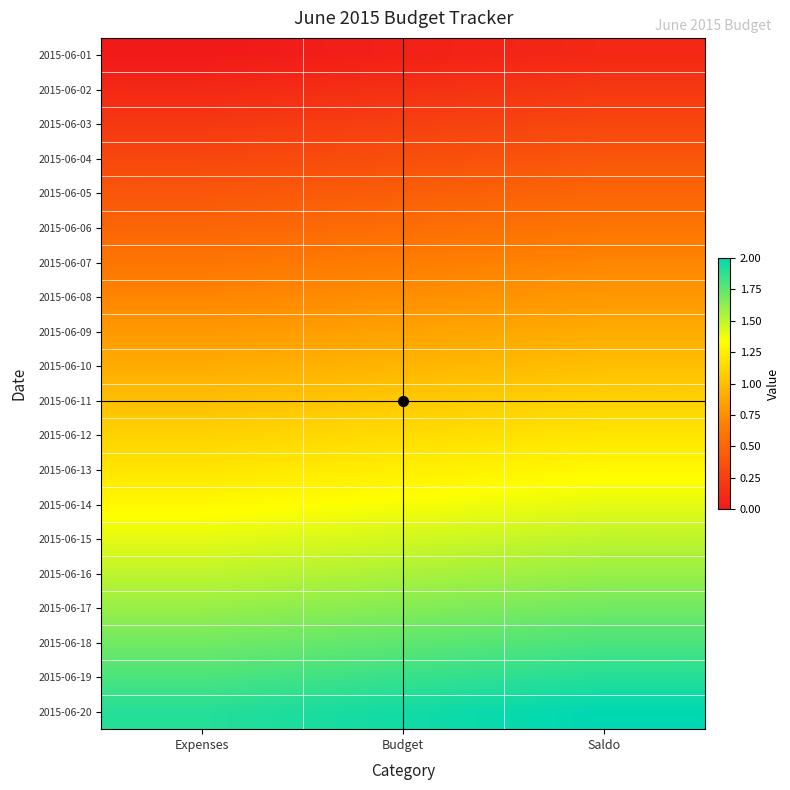

Which series has the largest total across all categories?

2015-06-20